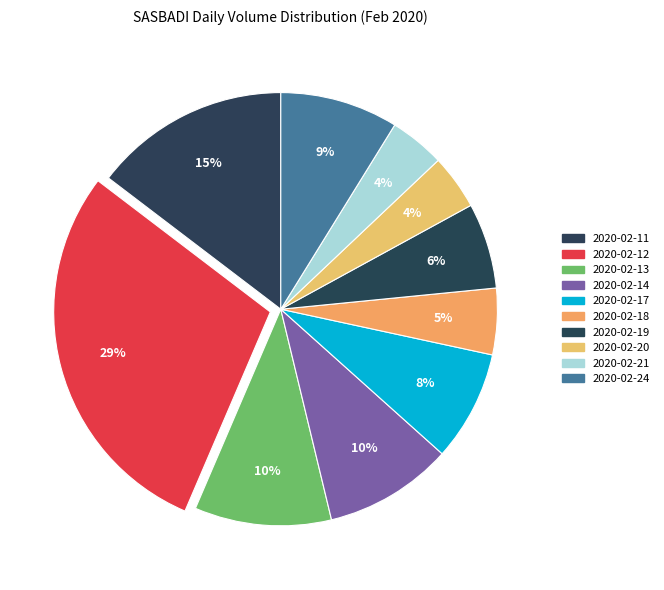

How many slices are in this pie chart?

10